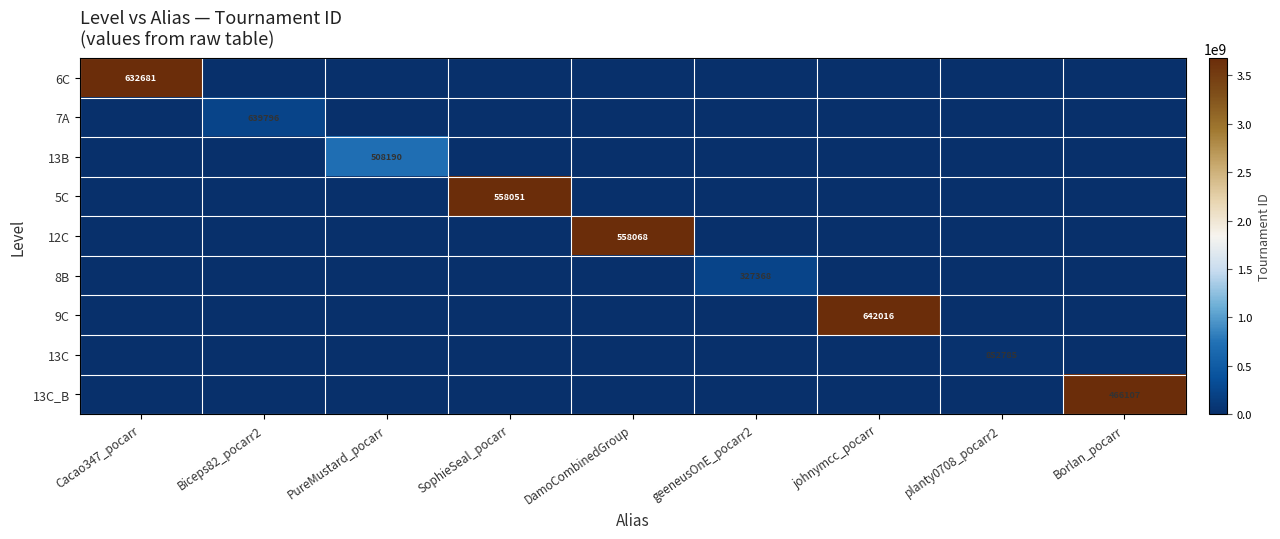

What is the spread (max minus min) of values at SophieSeal_pocarr?

3677558051